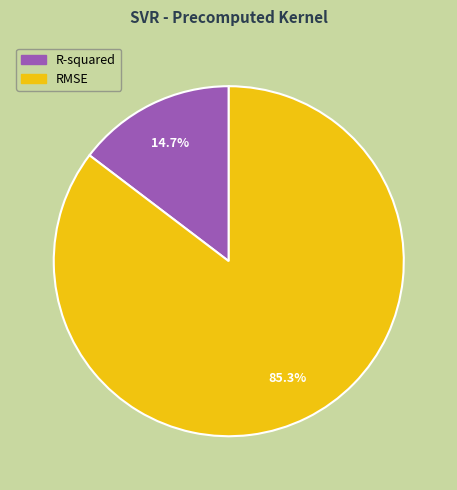

True or false: R-squared accounts for 3% of the total.

False